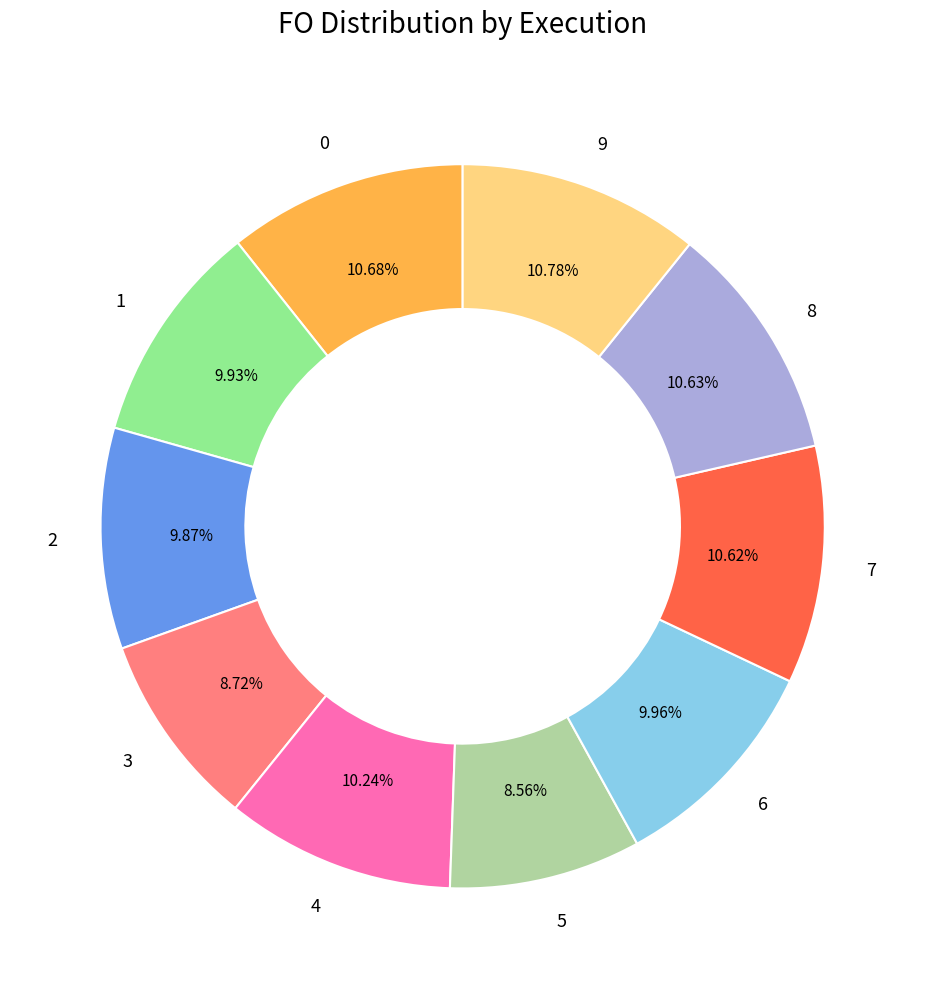

The 9 slice represents 11% of the pie. True or false?

True